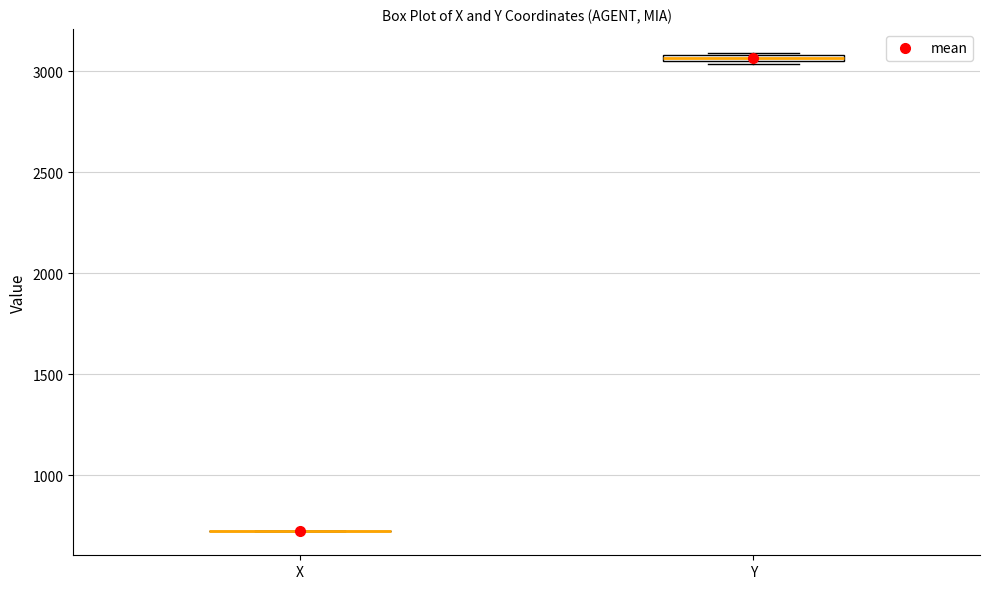

Where is the upper edge of the box for Y on the y-axis? The values are not printed on the chart, so give them approximately, as read against the axis.

3100